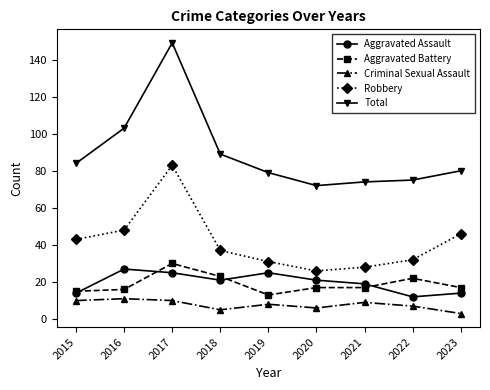

True or false: Aggravated Assault has more than 1 points higher than both neighbors.

True